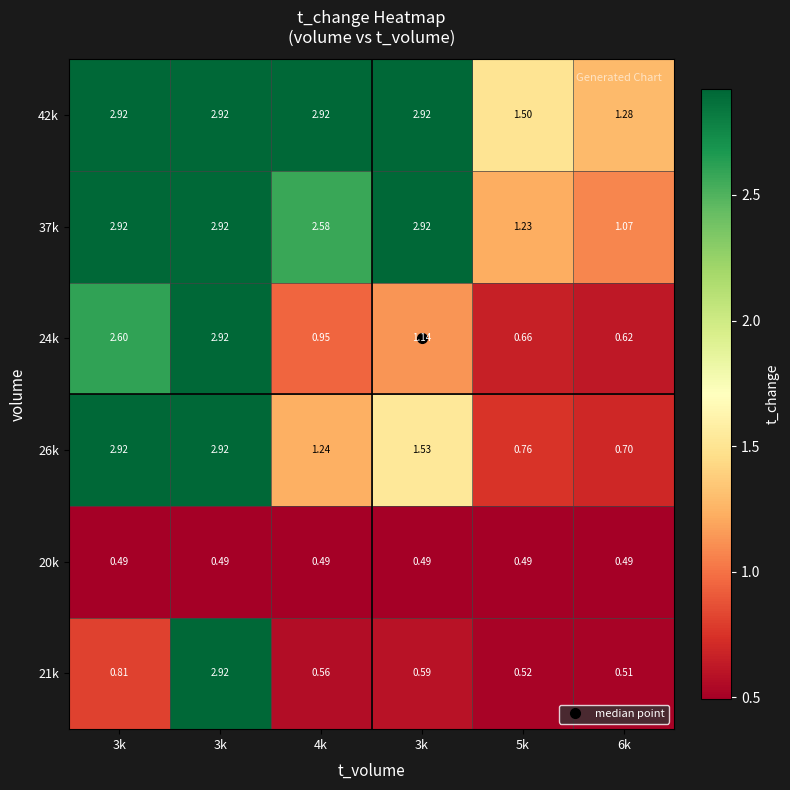

At 6k, list the series in order from smallest to largest.

20k, 21k, 24k, 26k, 37k, 42k